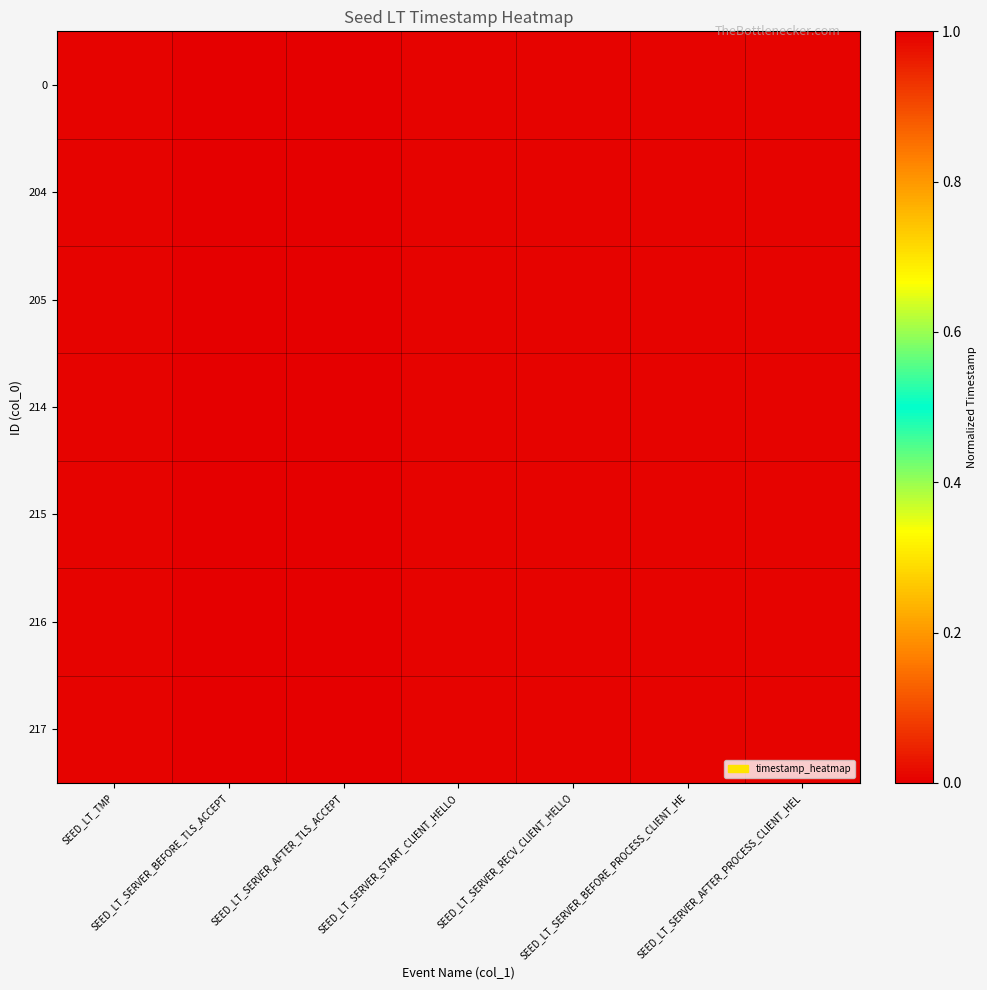

Reading left to right, transcribe all the data shown in this chart.

0: SEED_LT_TMP=0.0	SEED_LT_SERVER_BEFORE_TLS_ACCEPT=0.0	SEED_LT_SERVER_AFTER_TLS_ACCEPT=1.0	SEED_LT_SERVER_START_CLIENT_HELLO=0.0	SEED_LT_SERVER_RECV_CLIENT_HELLO=0.0	SEED_LT_SERVER_BEFORE_PROCESS_CLIENT_HE=0.0	SEED_LT_SERVER_AFTER_PROCESS_CLIENT_HEL=0.0
204: SEED_LT_TMP=0.0	SEED_LT_SERVER_BEFORE_TLS_ACCEPT=0.0	SEED_LT_SERVER_AFTER_TLS_ACCEPT=1.0	SEED_LT_SERVER_START_CLIENT_HELLO=0.0	SEED_LT_SERVER_RECV_CLIENT_HELLO=0.0	SEED_LT_SERVER_BEFORE_PROCESS_CLIENT_HE=0.0	SEED_LT_SERVER_AFTER_PROCESS_CLIENT_HEL=0.0
205: SEED_LT_TMP=0.0	SEED_LT_SERVER_BEFORE_TLS_ACCEPT=0.0	SEED_LT_SERVER_AFTER_TLS_ACCEPT=1.0	SEED_LT_SERVER_START_CLIENT_HELLO=0.0	SEED_LT_SERVER_RECV_CLIENT_HELLO=0.0	SEED_LT_SERVER_BEFORE_PROCESS_CLIENT_HE=0.0	SEED_LT_SERVER_AFTER_PROCESS_CLIENT_HEL=0.0
214: SEED_LT_TMP=0.0	SEED_LT_SERVER_BEFORE_TLS_ACCEPT=0.0	SEED_LT_SERVER_AFTER_TLS_ACCEPT=1.0	SEED_LT_SERVER_START_CLIENT_HELLO=0.0	SEED_LT_SERVER_RECV_CLIENT_HELLO=0.0	SEED_LT_SERVER_BEFORE_PROCESS_CLIENT_HE=0.0	SEED_LT_SERVER_AFTER_PROCESS_CLIENT_HEL=0.0
215: SEED_LT_TMP=0.0	SEED_LT_SERVER_BEFORE_TLS_ACCEPT=0.0	SEED_LT_SERVER_AFTER_TLS_ACCEPT=1.0	SEED_LT_SERVER_START_CLIENT_HELLO=0.0	SEED_LT_SERVER_RECV_CLIENT_HELLO=0.0	SEED_LT_SERVER_BEFORE_PROCESS_CLIENT_HE=0.0	SEED_LT_SERVER_AFTER_PROCESS_CLIENT_HEL=0.0
216: SEED_LT_TMP=0.0	SEED_LT_SERVER_BEFORE_TLS_ACCEPT=0.0	SEED_LT_SERVER_AFTER_TLS_ACCEPT=1.0	SEED_LT_SERVER_START_CLIENT_HELLO=0.0	SEED_LT_SERVER_RECV_CLIENT_HELLO=0.0	SEED_LT_SERVER_BEFORE_PROCESS_CLIENT_HE=0.0	SEED_LT_SERVER_AFTER_PROCESS_CLIENT_HEL=0.0
217: SEED_LT_TMP=0.0	SEED_LT_SERVER_BEFORE_TLS_ACCEPT=0.0	SEED_LT_SERVER_AFTER_TLS_ACCEPT=1.0	SEED_LT_SERVER_START_CLIENT_HELLO=0.0	SEED_LT_SERVER_RECV_CLIENT_HELLO=0.0	SEED_LT_SERVER_BEFORE_PROCESS_CLIENT_HE=0.0	SEED_LT_SERVER_AFTER_PROCESS_CLIENT_HEL=0.0